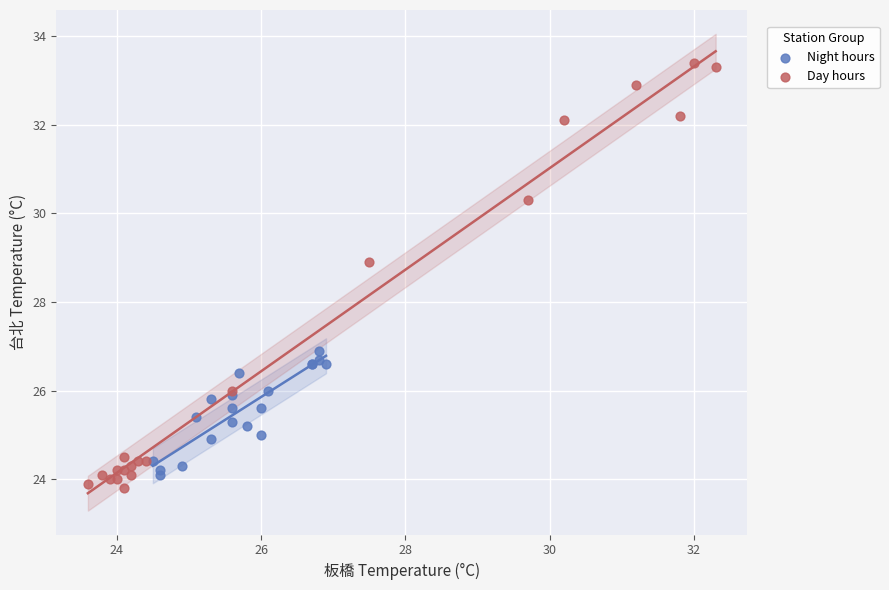

Which series has the widest spread of Y values?

Day hours